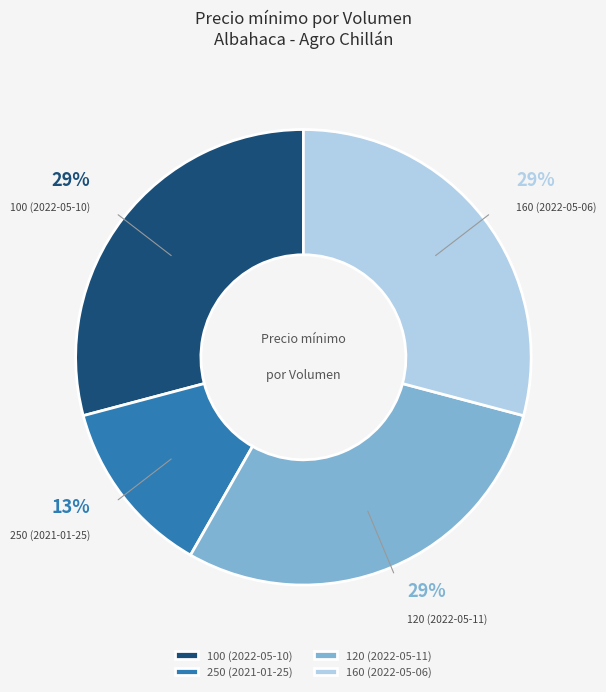

To the nearest percent, what portion does 250 (2021-01-25) represent?

13%